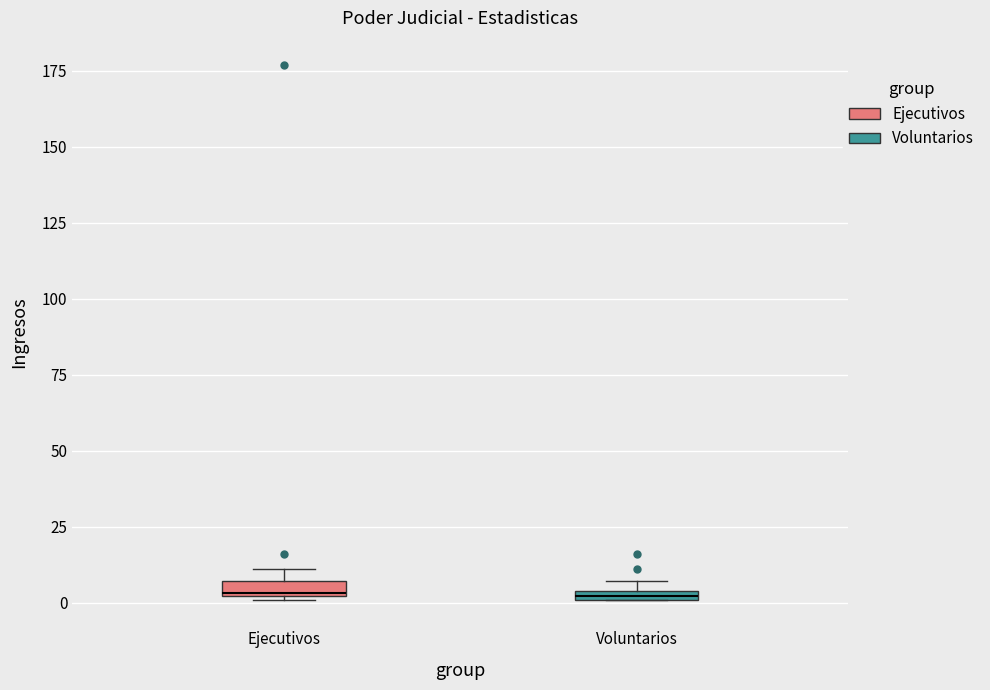

Where is the upper edge of the box for Voluntarios on the y-axis? The values are not printed on the chart, so give them approximately, as read against the axis.

5